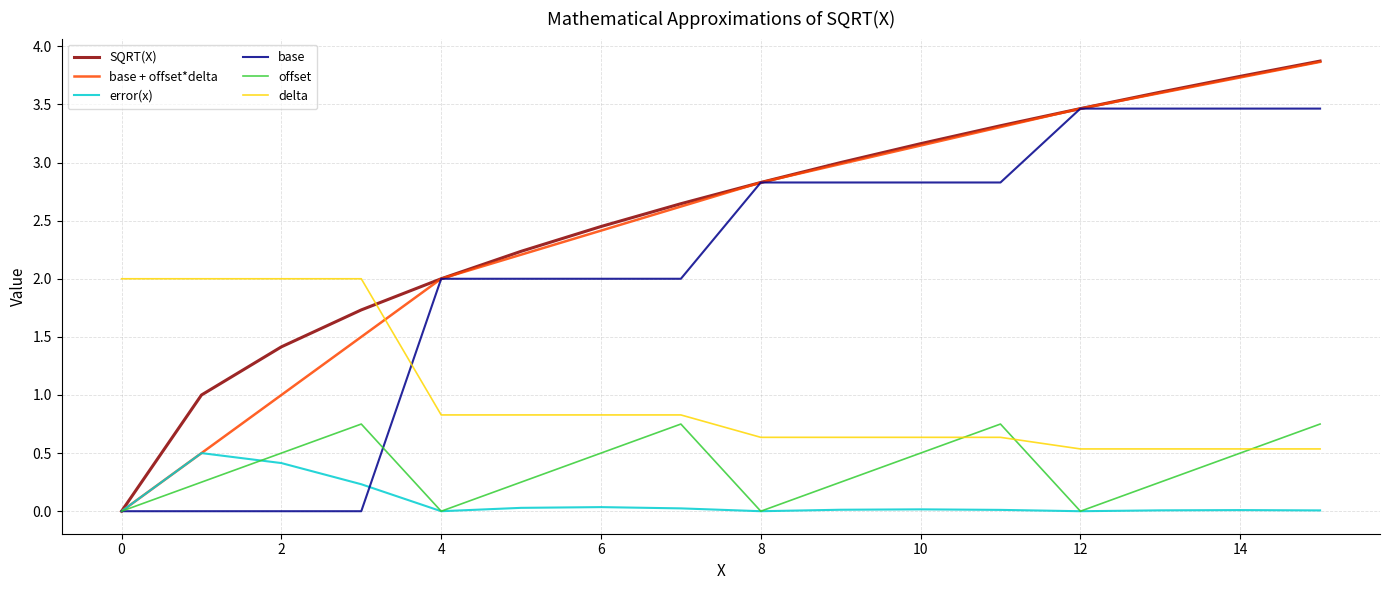

What is the maximum value for delta?

2.0